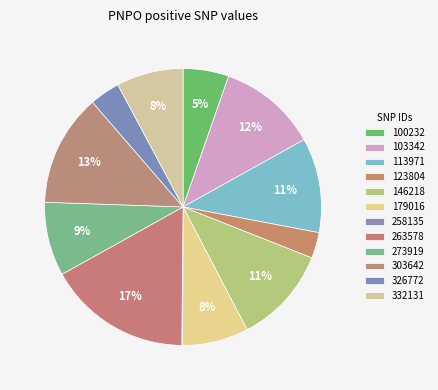

Between 103342 and 273919, which is larger?

103342